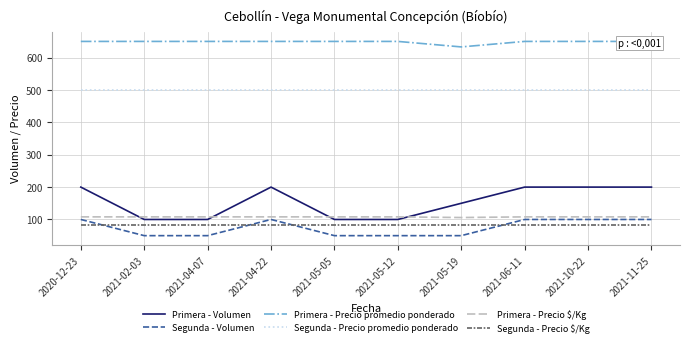

How many distinct data groups are displayed?

6